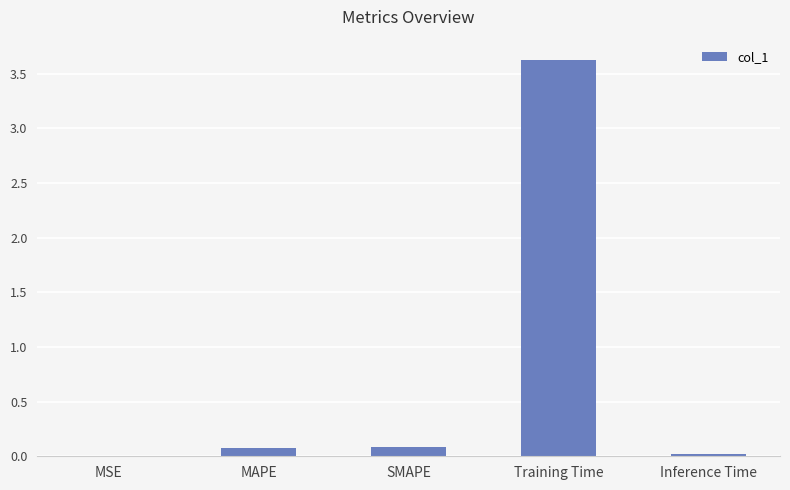

Which has a higher value, MSE or SMAPE?

SMAPE